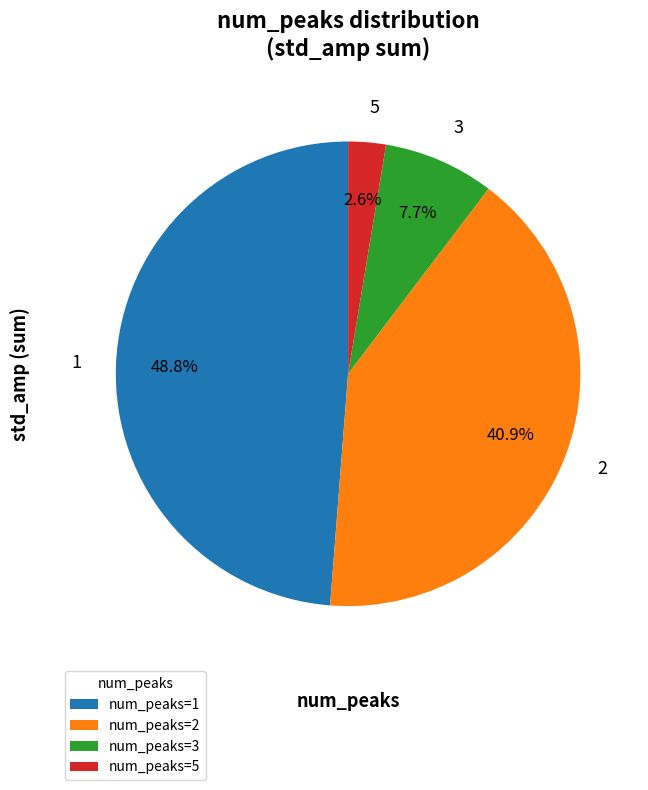

To the nearest percent, what is the average slice percentage?

25%